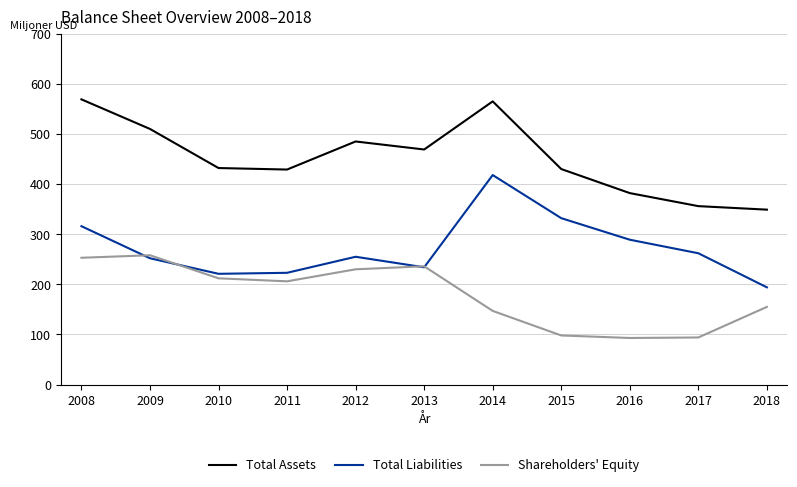

How many interior local peaks does the Total Liabilities series have?

2